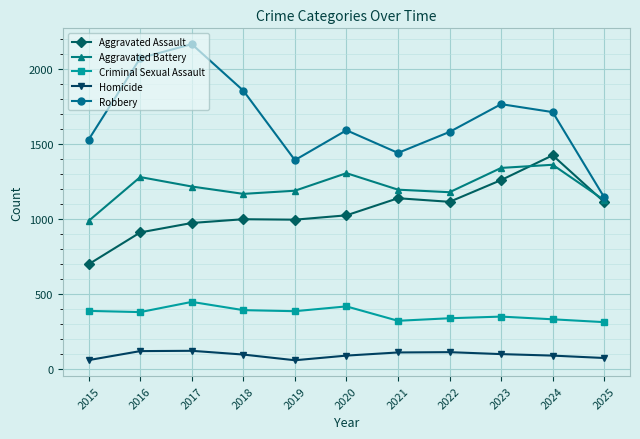

At which label does Criminal Sexual Assault first exceed 381?

2015